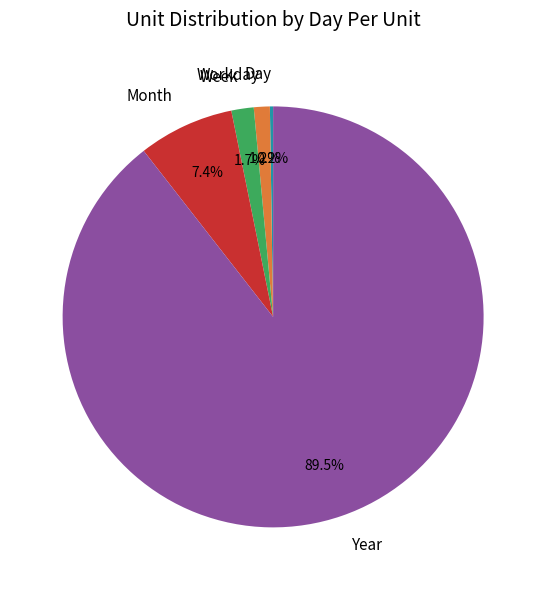

What is the largest slice in the pie chart?

Year